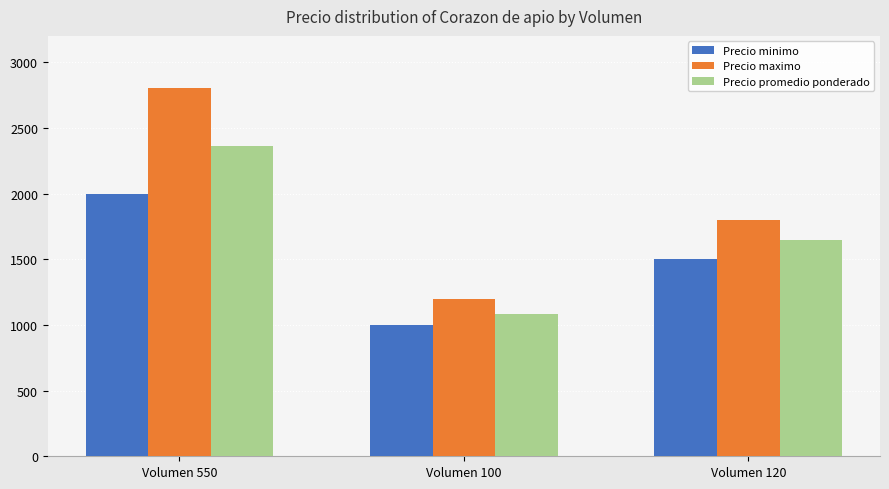

Read the Precio minimo value at Volumen 120, to the nearest 10.

1500